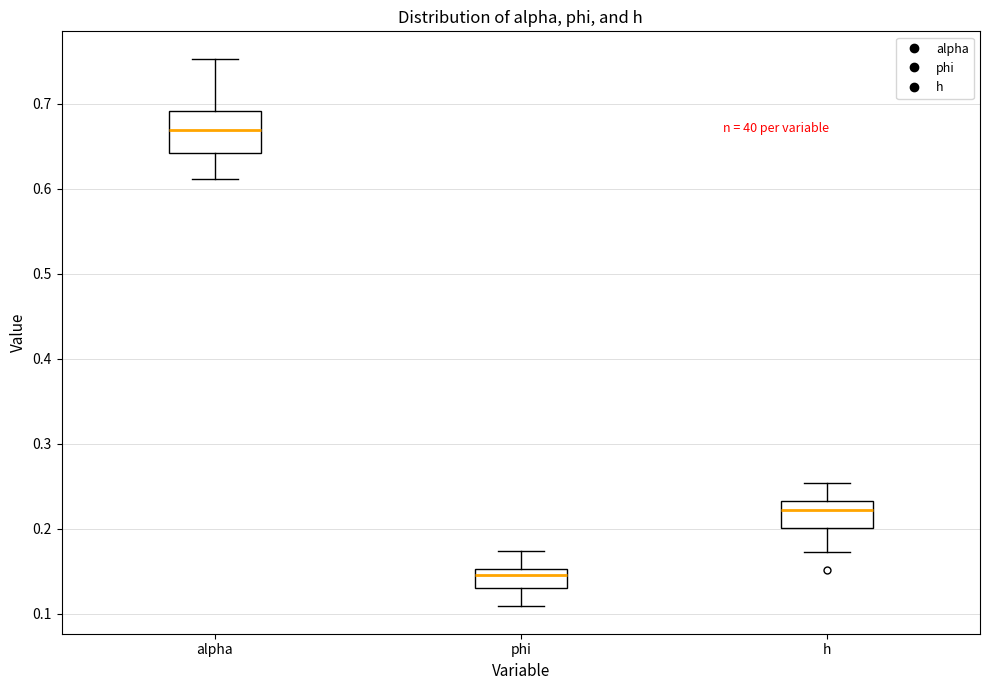

Reading left to right, transcribe this box plot: for each box, give where its median line is, the range the box spans, and where its two whiskers end, as read against the y-axis. The values are not printed on the chart, so give them approximately, as read against the axis.

alpha: median 0.67, box 0.64 to 0.69, whiskers 0.61 to 0.75
phi: median 0.15 (just below the box's upper edge), box 0.13 to 0.15, whiskers 0.11 to 0.17
h: median 0.22, box 0.20 to 0.23, whiskers 0.17 to 0.25